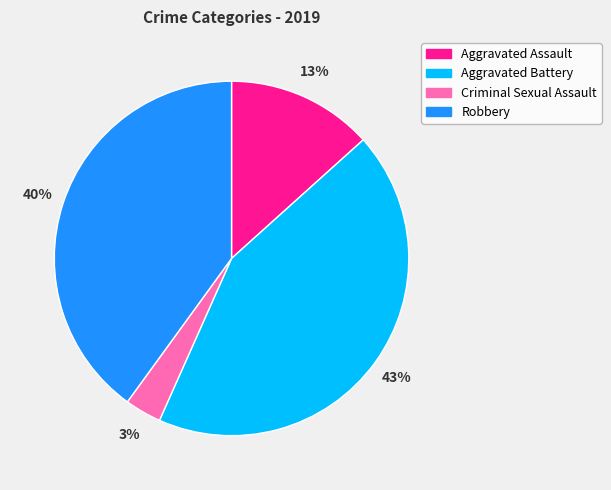

Does Aggravated Assault account for over 50% of the chart?

No